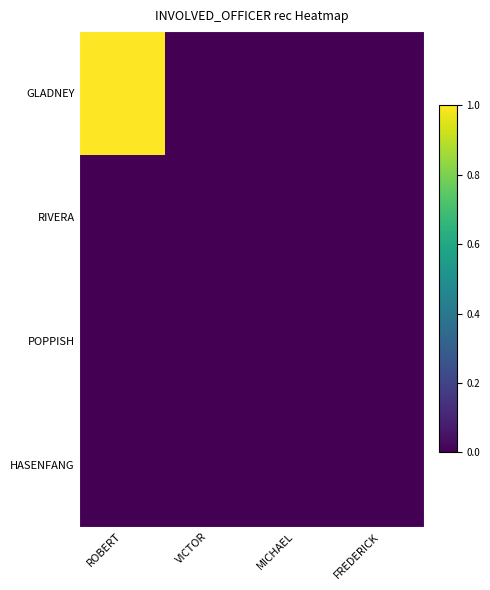

How many data points does each series have?

4